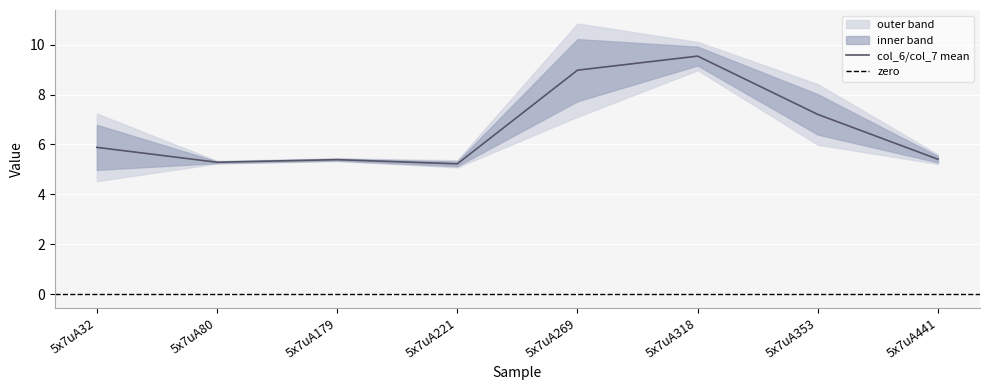

At which label does col_6/col_7 mean reach its peak?

5x7uA318